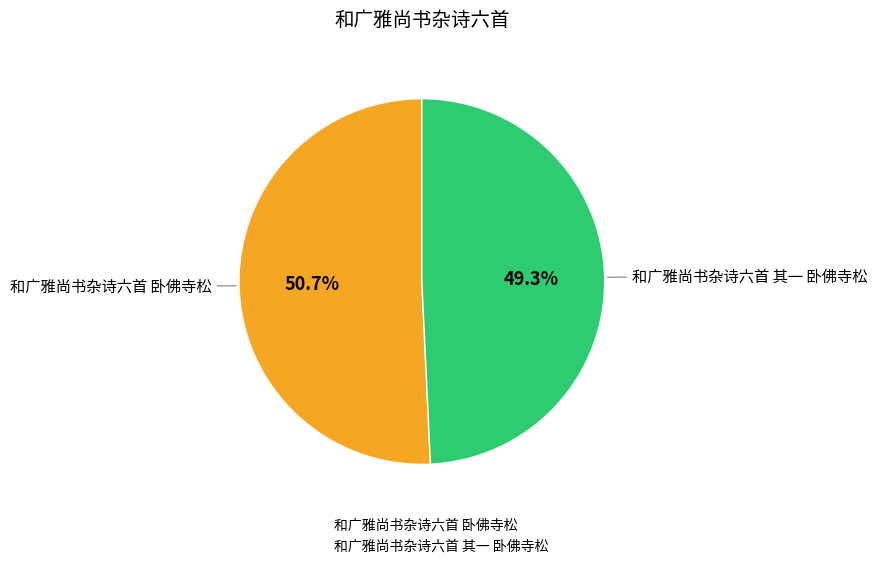

Count the number of slices in the pie.

2